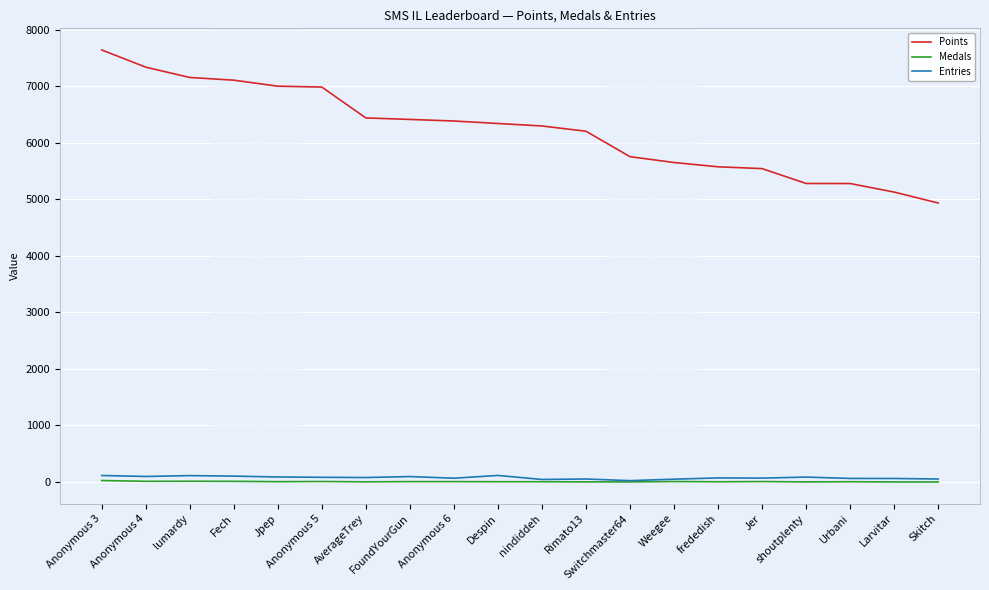

Which series has the widest spread of values?

Points